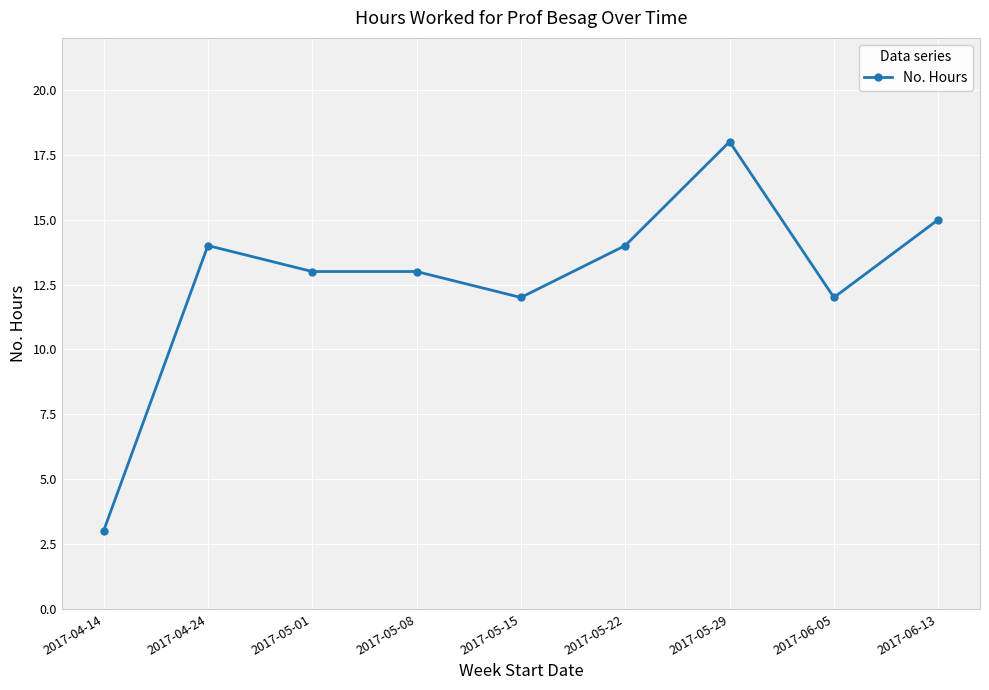

How many lines are shown in the chart?

1